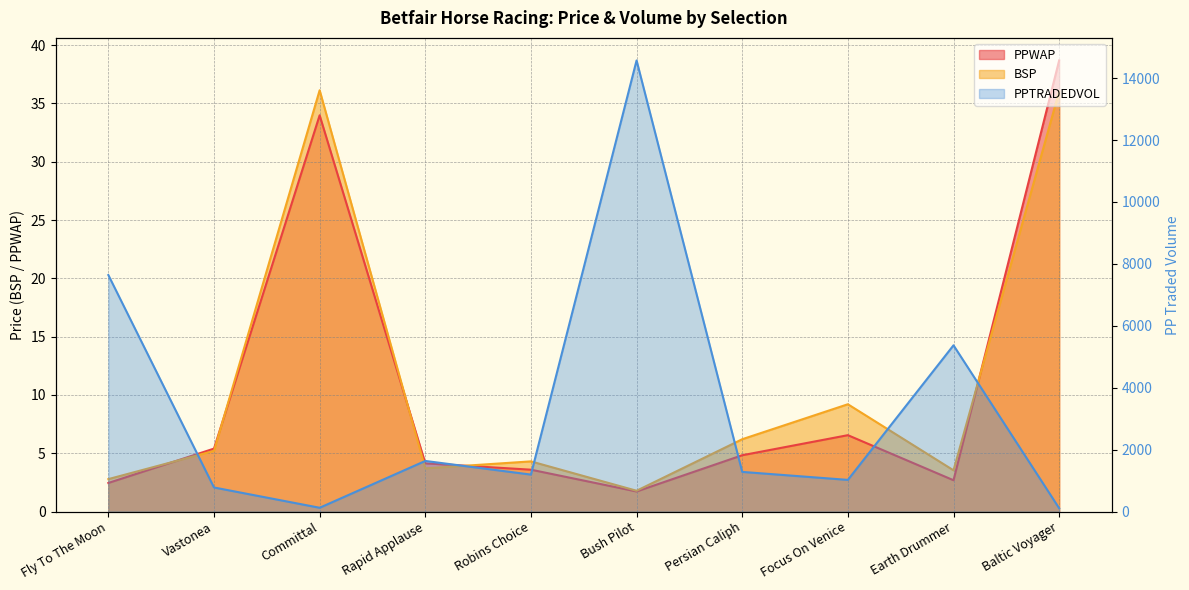

List the labels in order of PPTRADEDVOL value, smallest first.

Baltic Voyager, Committal, Vastonea, Focus On Venice, Robins Choice, Persian Caliph, Rapid Applause, Earth Drummer, Fly To The Moon, Bush Pilot